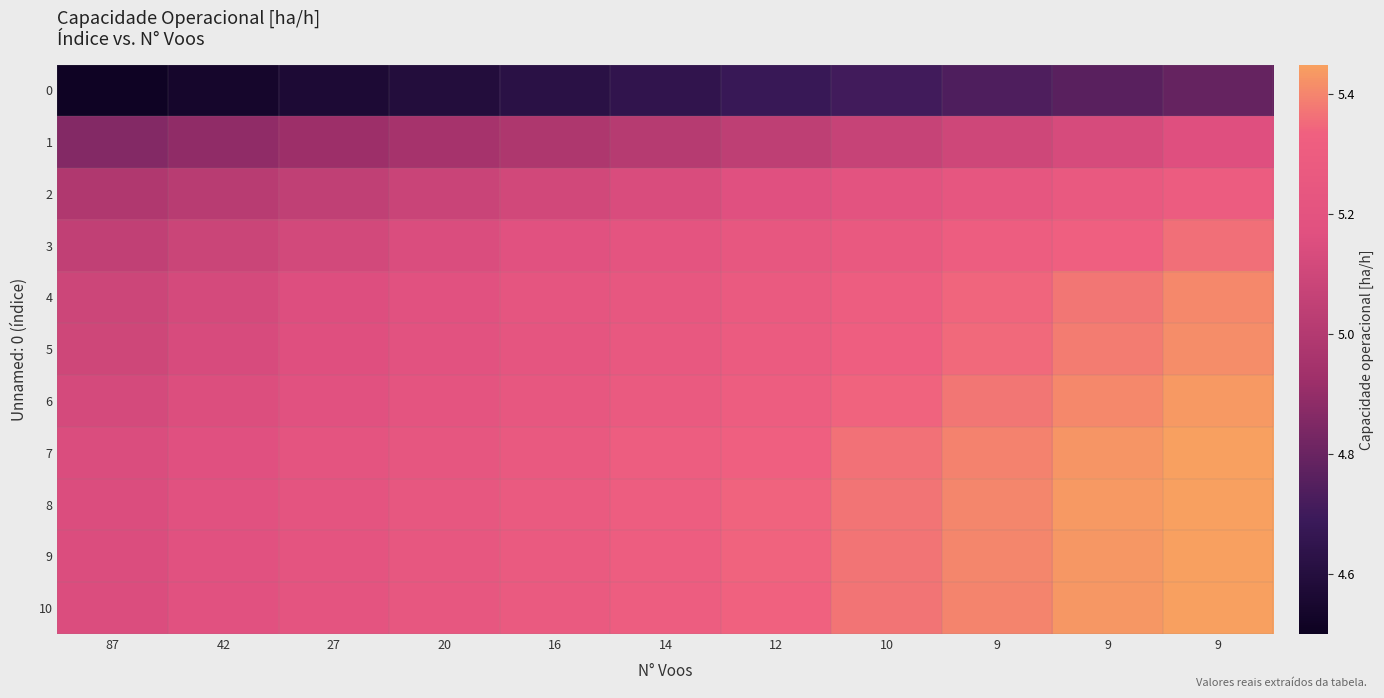

Rank the series at 9 from lowest to highest value.

0, 1, 2, 3, 4, 5, 6, 7, 10, 9, 8